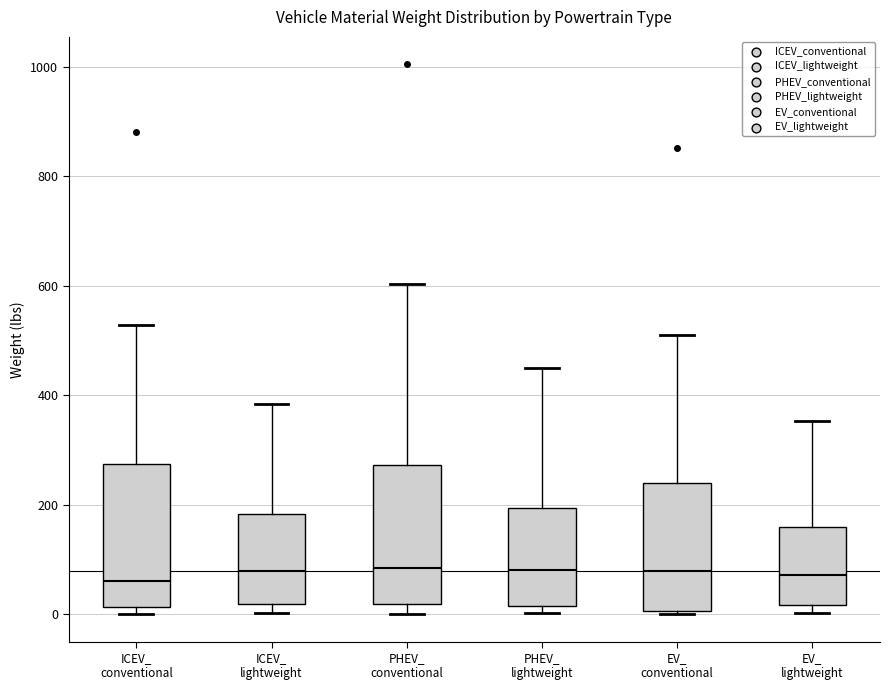

Where is the upper edge of the box for PHEV_ lightweight on the y-axis? The values are not printed on the chart, so give them approximately, as read against the axis.

200